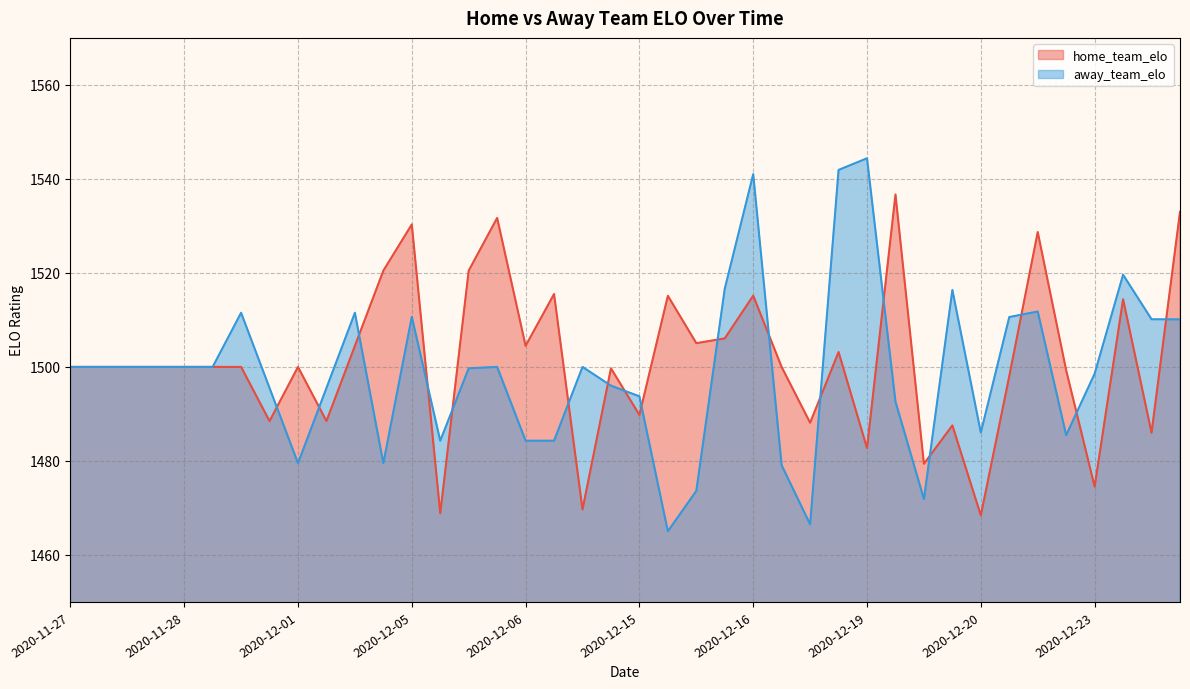

At which category is the sum across all series the highest?

2020-12-16